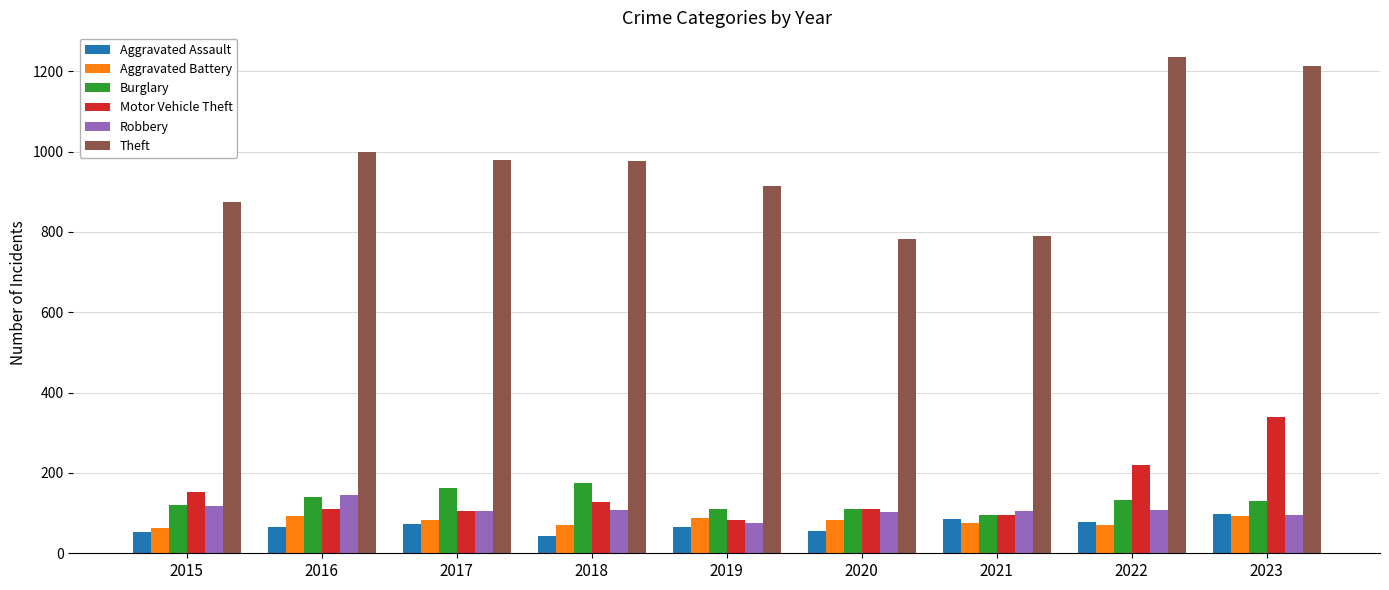

What is the difference between the highest and lowest values at 2019?

849